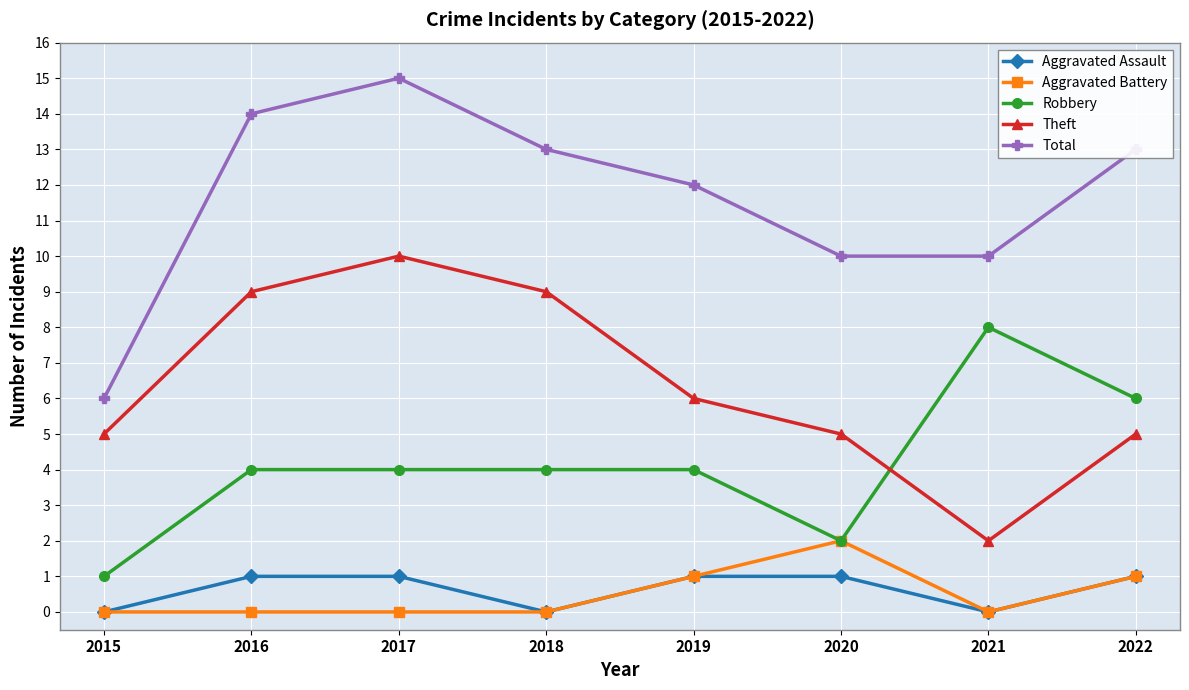

What is the difference between the highest and lowest values at 2016?

14